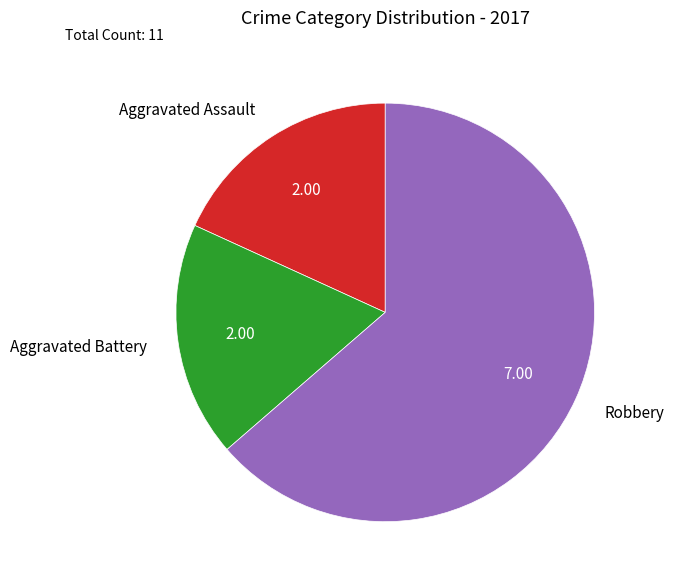

Which slice is the largest?

Robbery